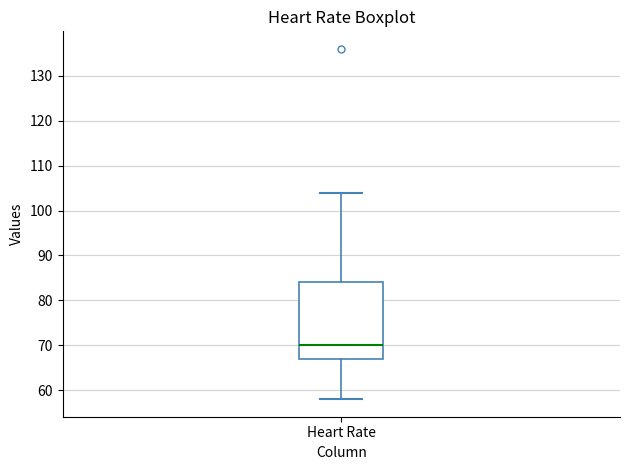

Where does the lower whisker of the box for Heart Rate end on the y-axis? The values are not printed on the chart, so give them approximately, as read against the axis.

58